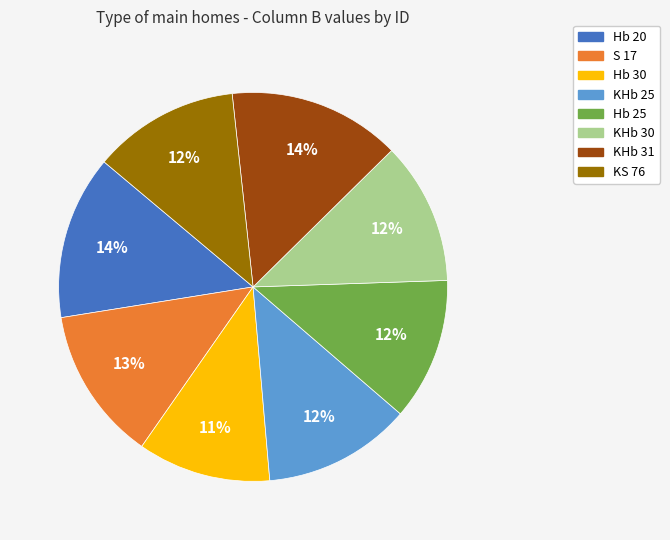

How many slices are in this pie chart?

8